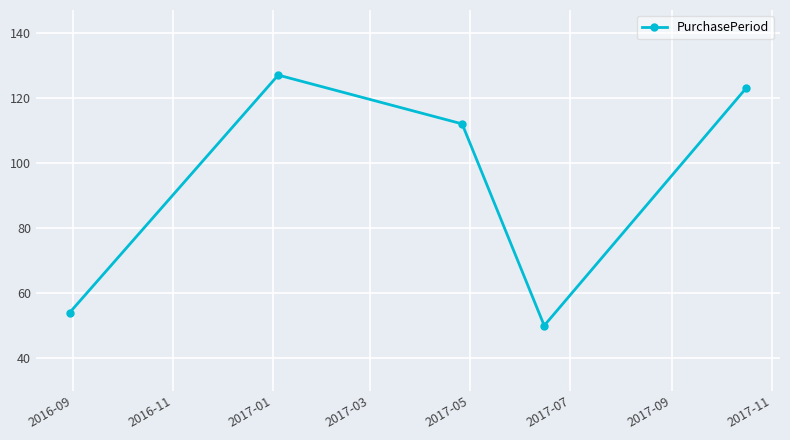

How many points are higher than both their immediate neighbors (excluding endpoints)?

1